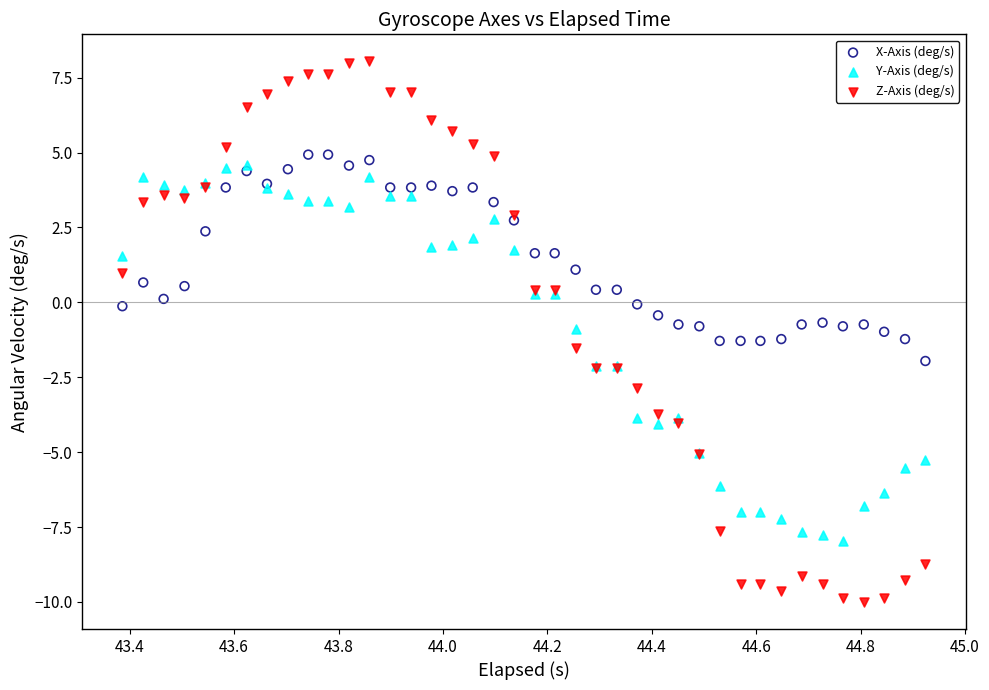

Which series has the widest spread of Y values?

Z-Axis (deg/s)